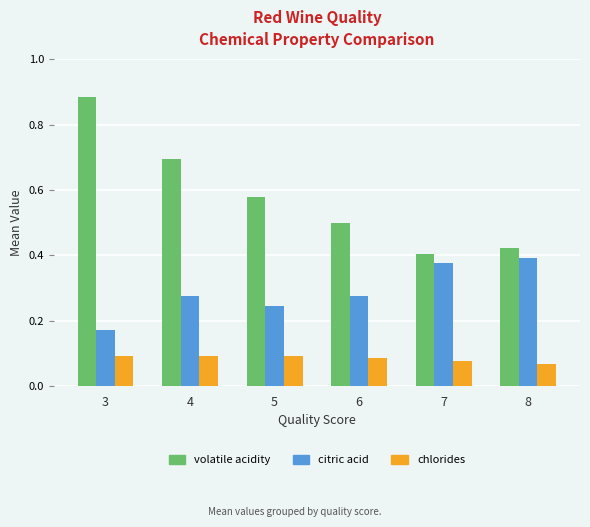

Count the citric acid values in the range 0 to 1.

6